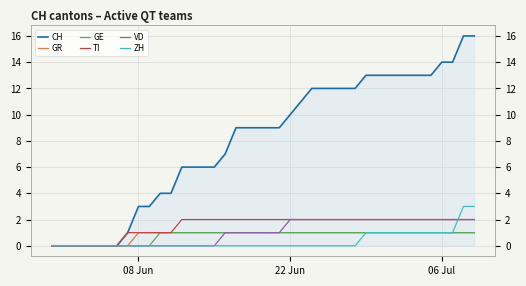

What position from the right is 08 Jun?

32